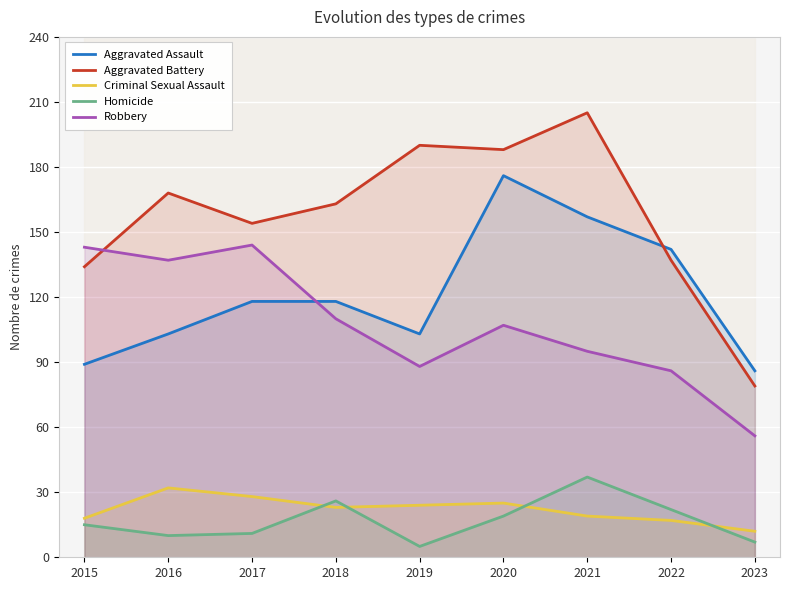

The Aggravated Battery series shows 72 at 2019. True or false?

False